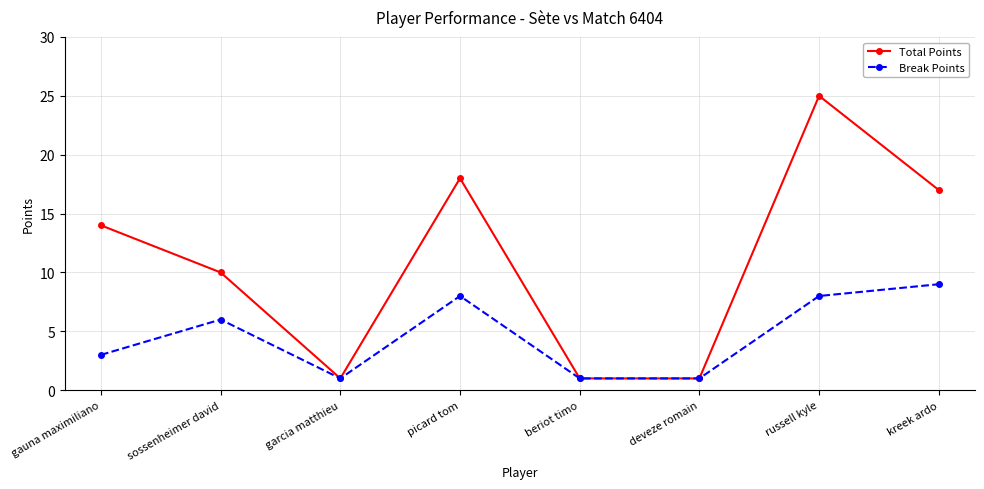

Count the Break Points values in the range 1 to 8.

7